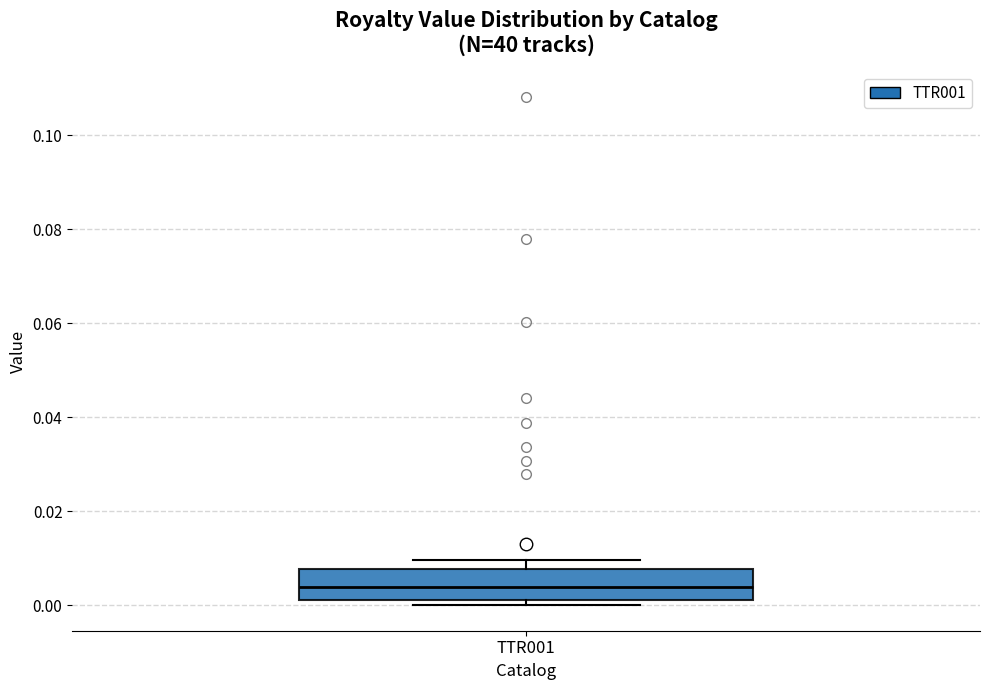

Read this box plot against the y-axis: the position of the median line, the range covered by the box, and the ends of both whiskers. The values are not printed on the chart, so give them approximately, as read against the axis.

median 0.004, box 0.002 to 0.008, whiskers 0.000 to 0.010